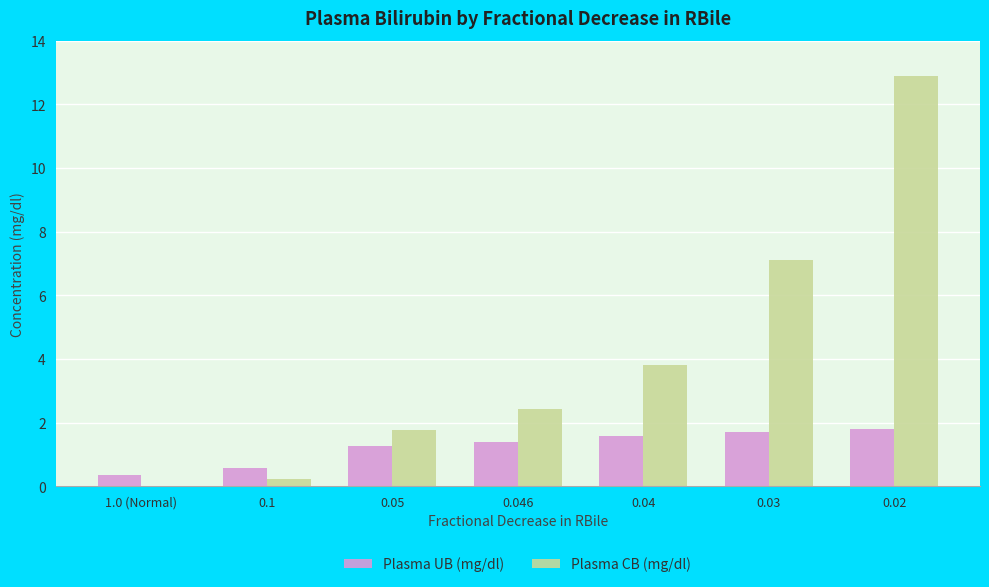

What is the sum of all Plasma CB (mg/dl) values?

28.3